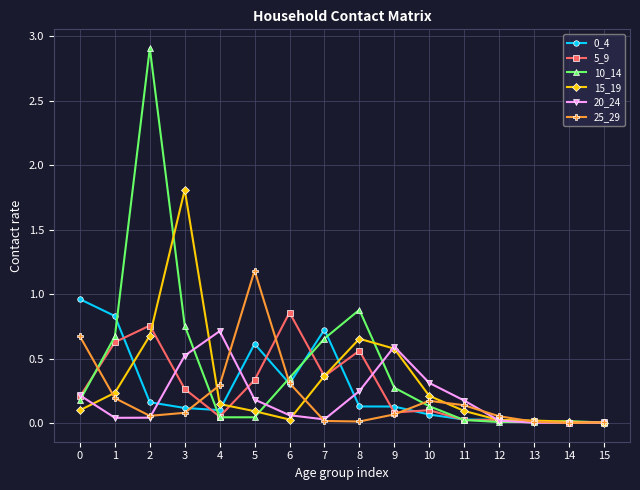

Is it true that 0_4 equals 0.0 at 14?

True